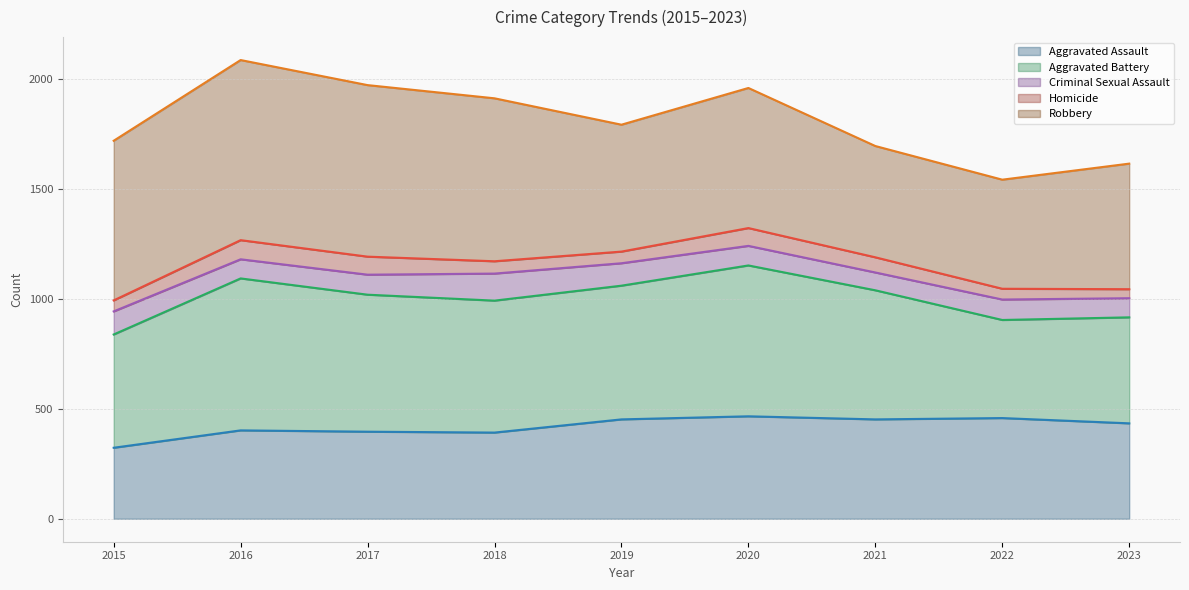

What is the difference between the Aggravated Battery (line) values at 2016 and 2020?

59